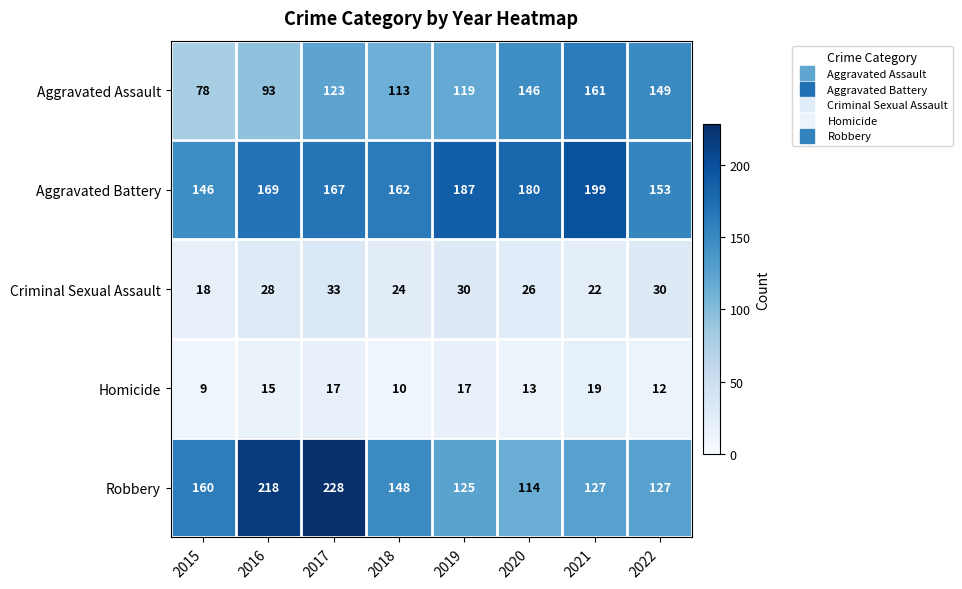

At 2016, list the series in order from smallest to largest.

Homicide, Criminal Sexual Assault, Aggravated Assault, Aggravated Battery, Robbery